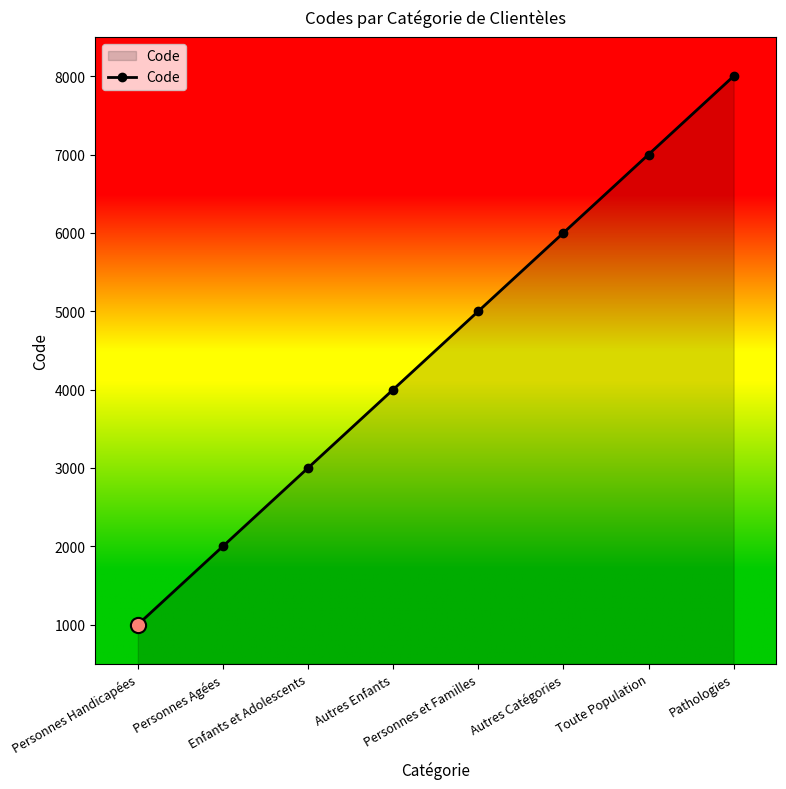

What is the change in value from Personnes Agées to Autres Enfants?

+2000